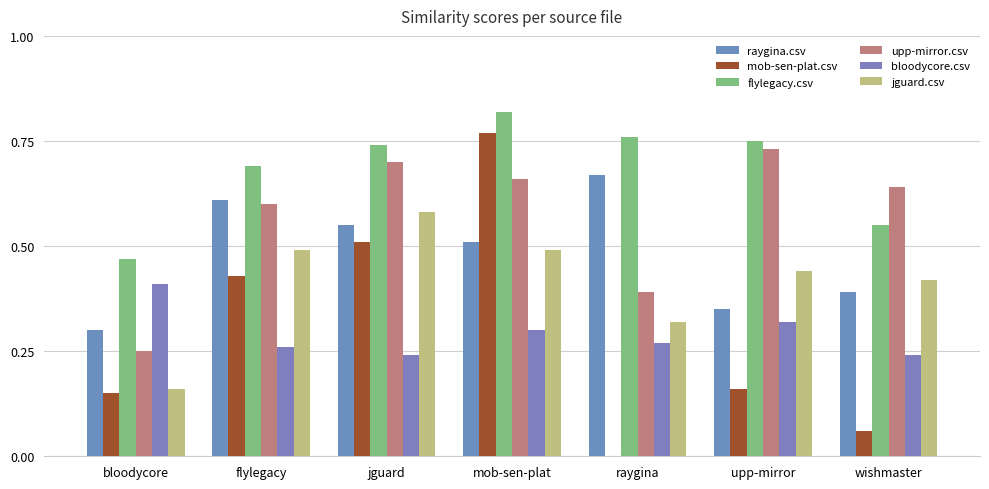

How many series are shown in this chart?

6